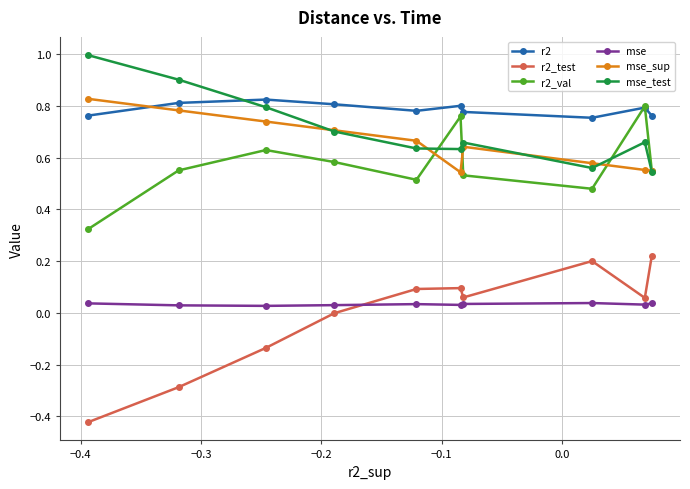

Which series has the widest spread of values?

r2_test